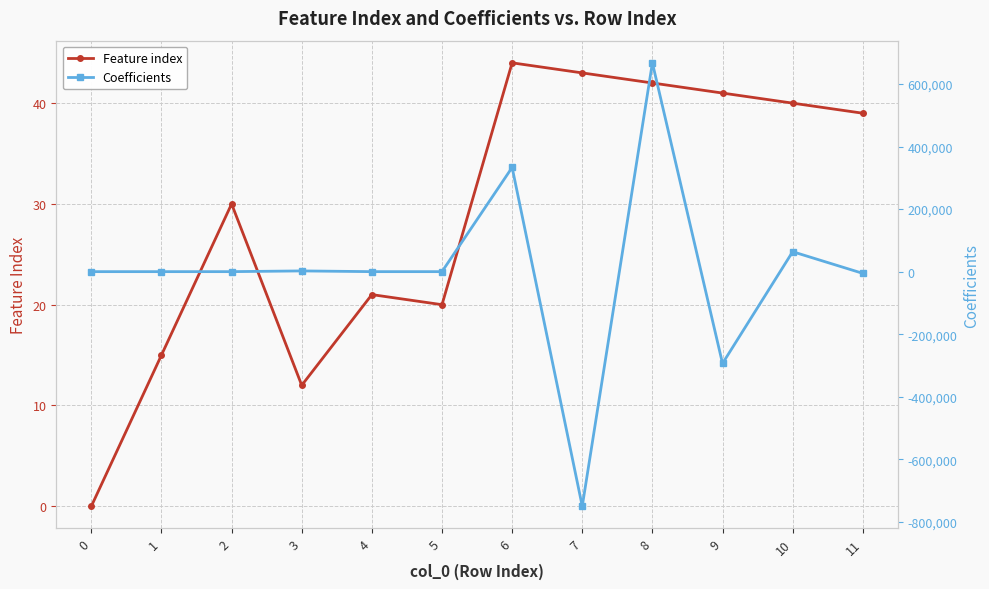

Rank the series by their average value, from lowest to highest.

Feature index, Coefficients